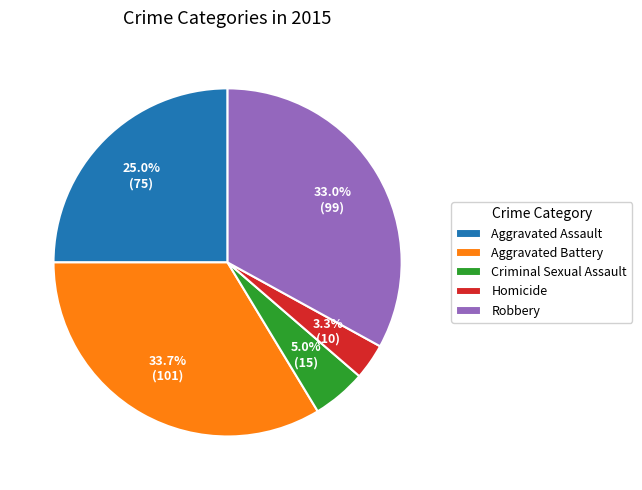

Is Aggravated Assault the majority of the pie?

No